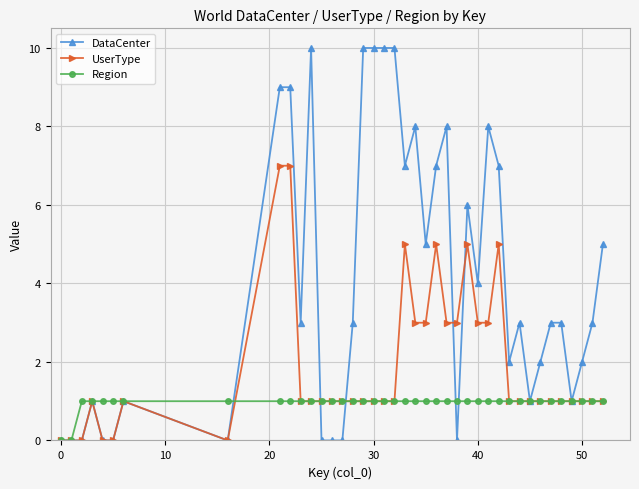

How many Region values are between 1 and 2?

38